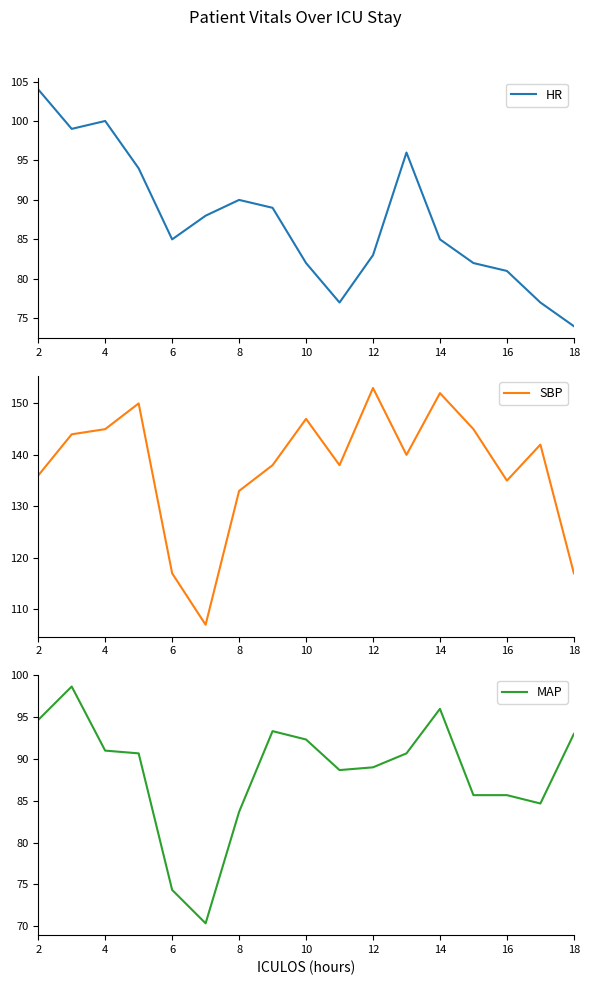

Reading left to right, transcribe all the data shown in this chart.

HR: 104.0	99.0	100.0	94.0	85.0	88.0	90.0	89.0	82.0	77.0	83.0	96.0	85.0	82.0	81.0	77.0	74.0
SBP: 136.0	144.0	145.0	150.0	117.0	107.0	133.0	138.0	147.0	138.0	153.0	140.0	152.0	145.0	135.0	142.0	117.0
MAP: 94.7	98.7	91.0	90.7	74.3	70.3	83.7	93.3	92.3	88.7	89.0	90.7	96.0	85.7	85.7	84.7	93.0